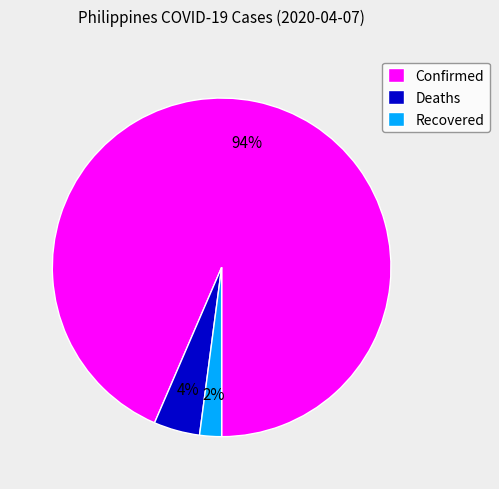

The Deaths slice represents 4% of the pie. True or false?

True